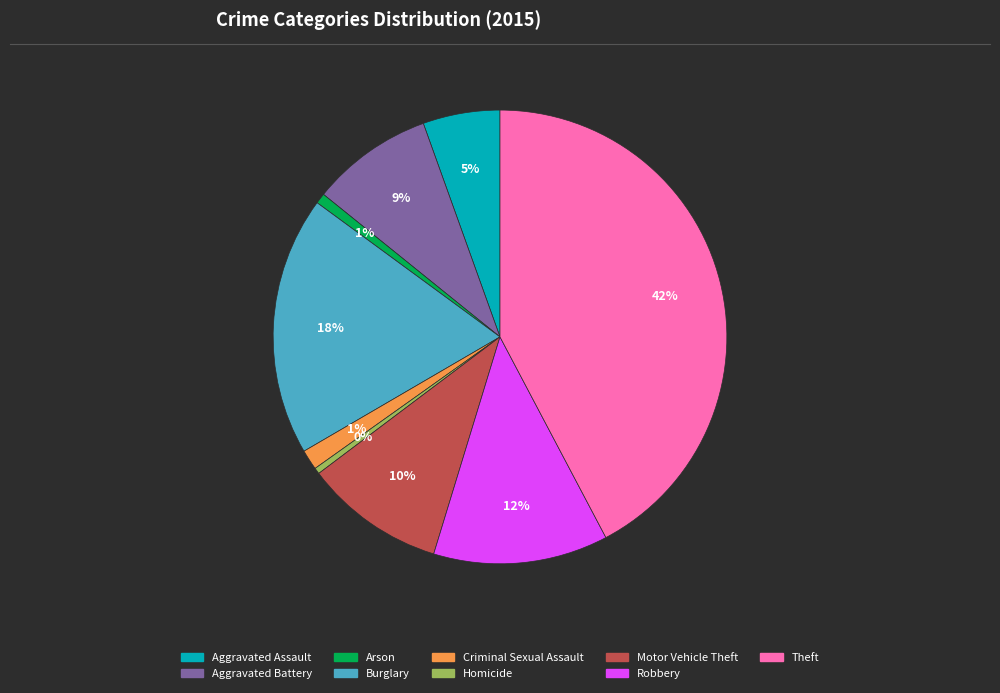

Which has a higher value, Theft or Robbery?

Theft